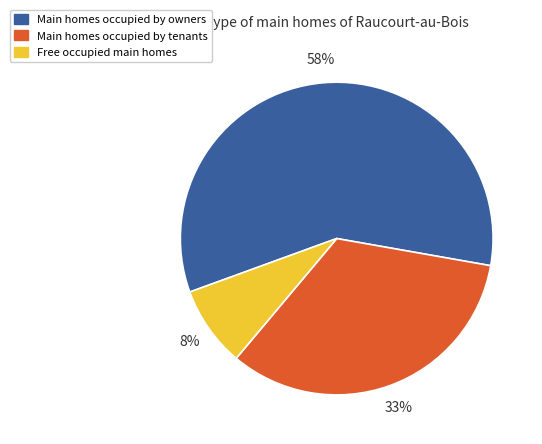

Is there any slice that represents more than half of the pie?

Yes